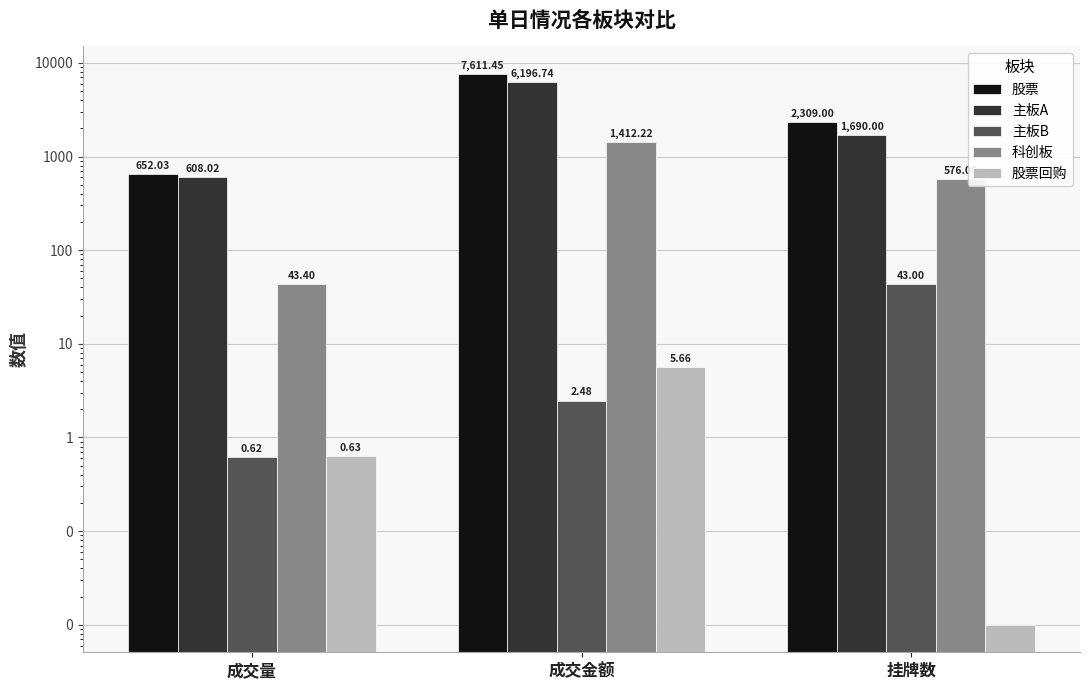

Reading left to right, what are all the values shown in this chart?

股票: 652.0	7611.4	2309.0
主板A: 608.0	6196.7	1690.0
主板B: 0.6	2.5	43.0
科创板: 43.4	1412.2	576.0
股票回购: 0.6	5.7	0.0